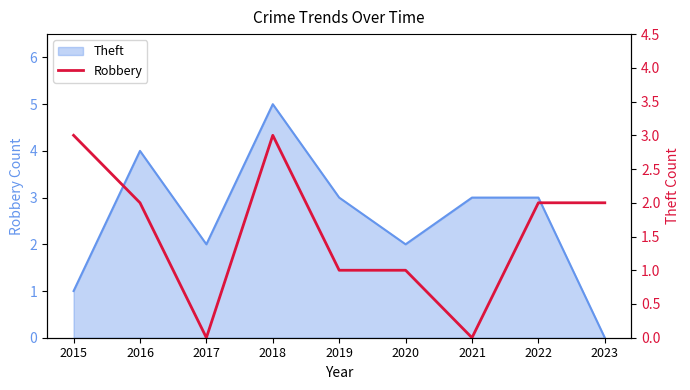

How many data points does each series have?

9